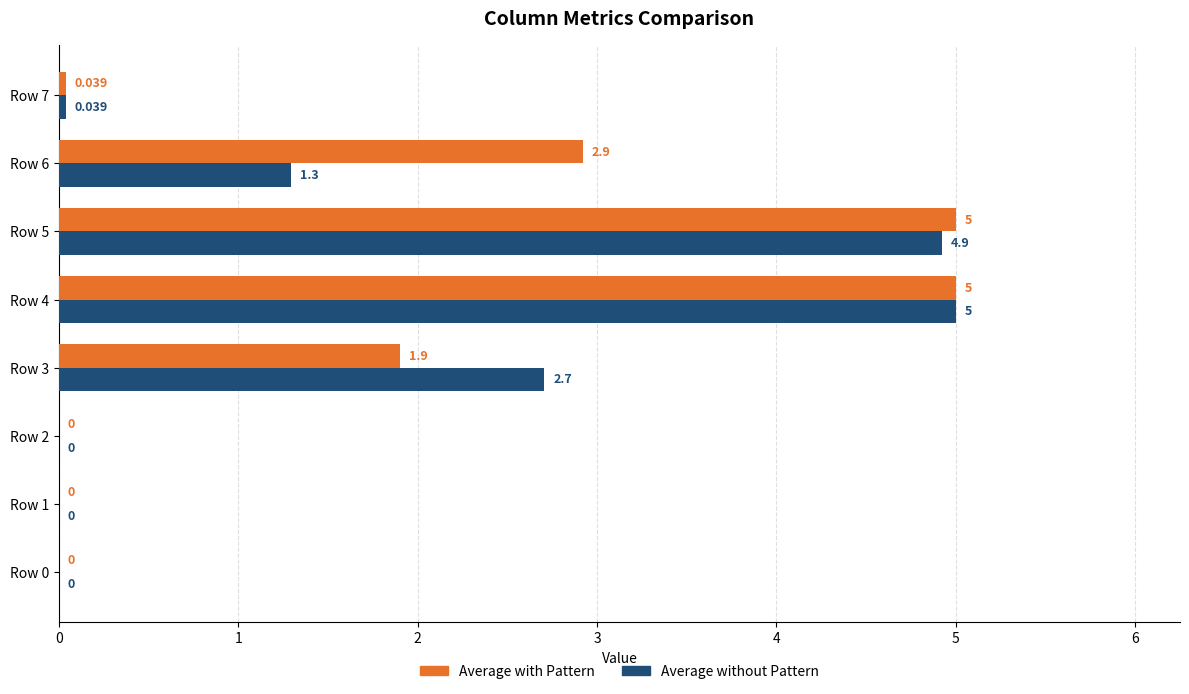

How many data points in Average with Pattern are above 1?

4